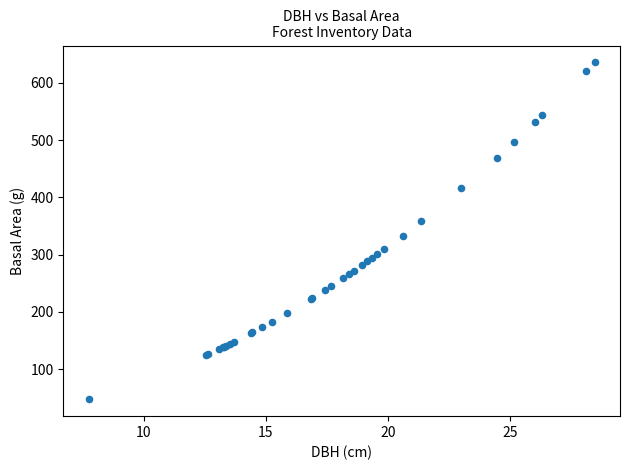

What Y value in the scatter plot is closest to 341?

333.3